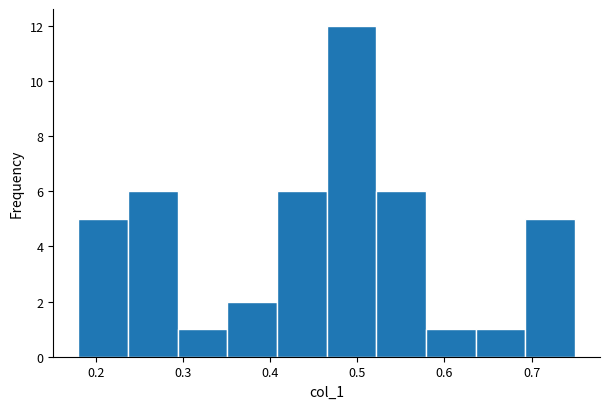

Which range on the x-axis has the tallest bar?

0.46 to 0.52